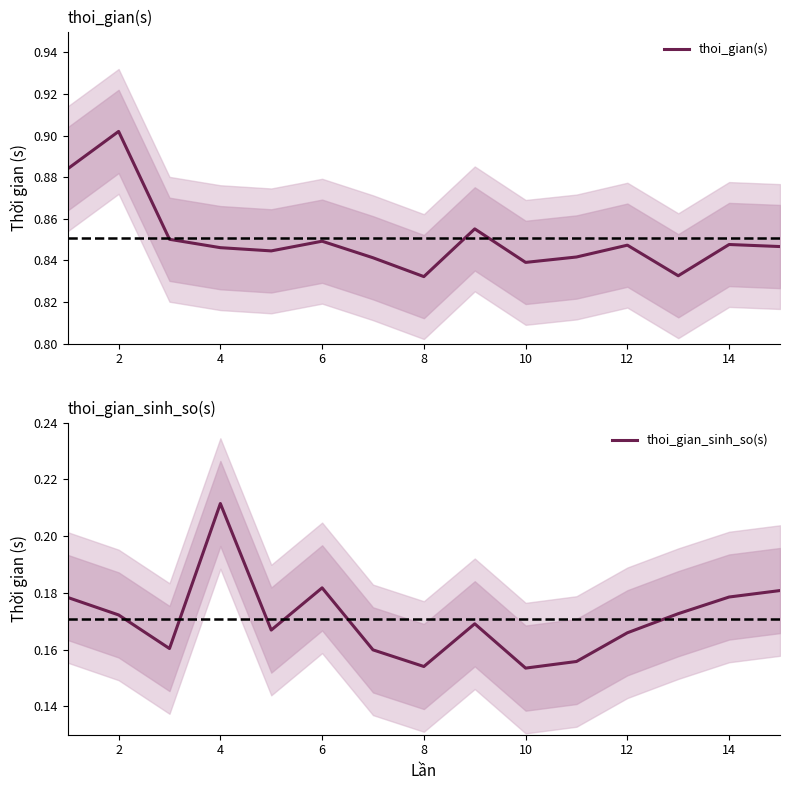

How many series are shown in this chart?

2